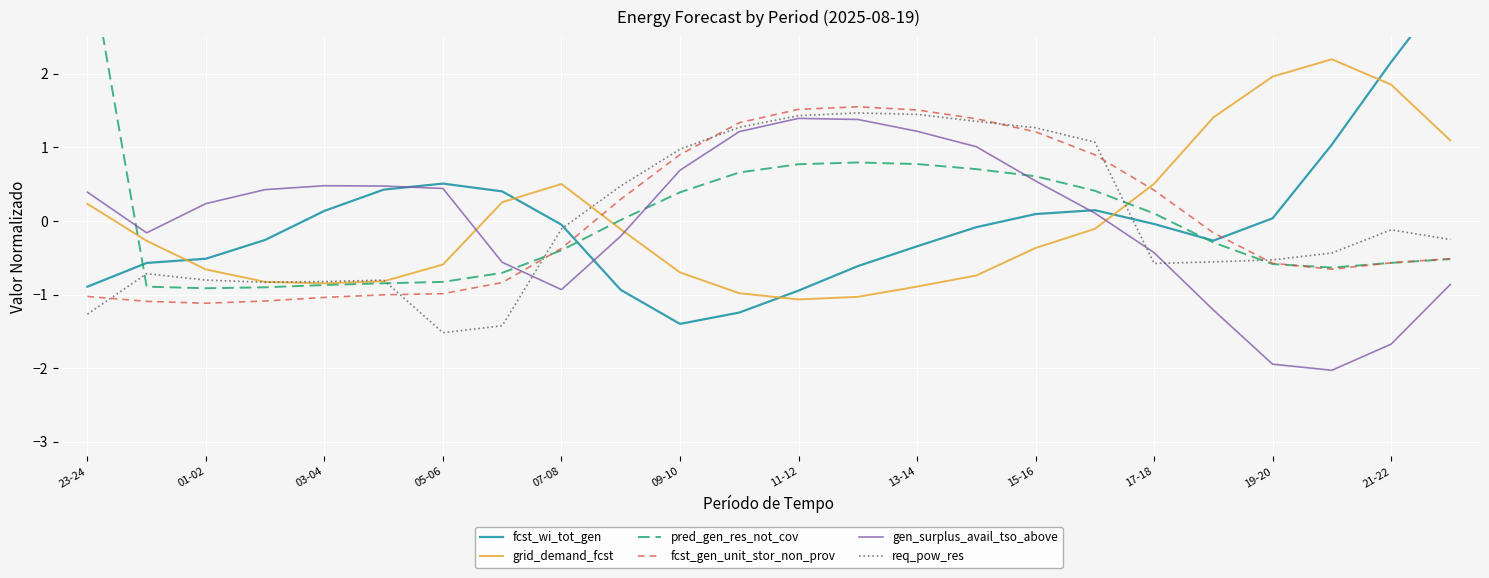

True or false: grid_demand_fcst and fcst_gen_unit_stor_non_prov cross at least once.

True